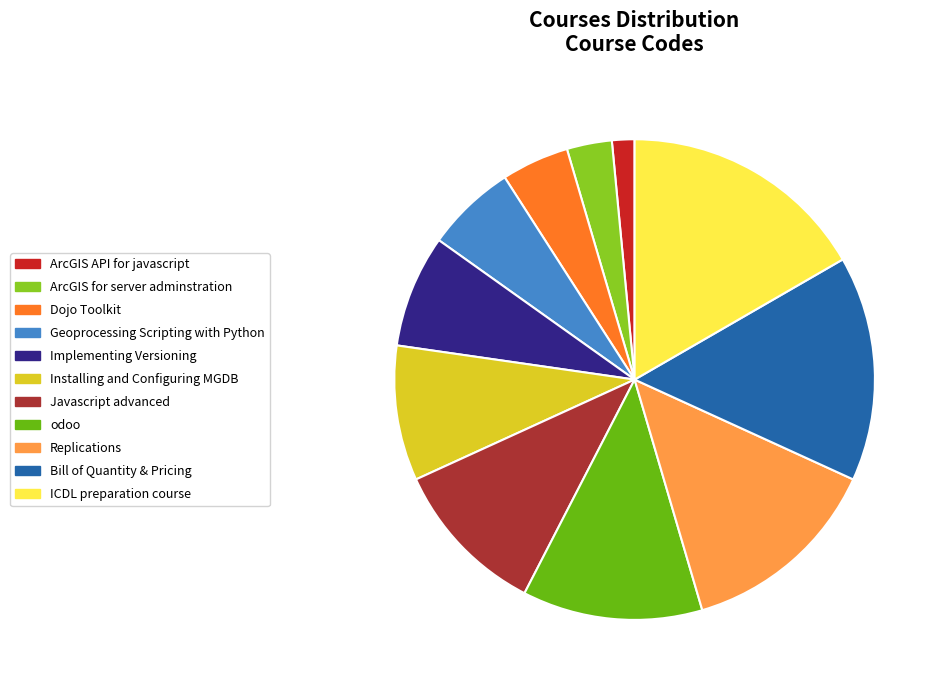

How many slices are in this pie chart?

11